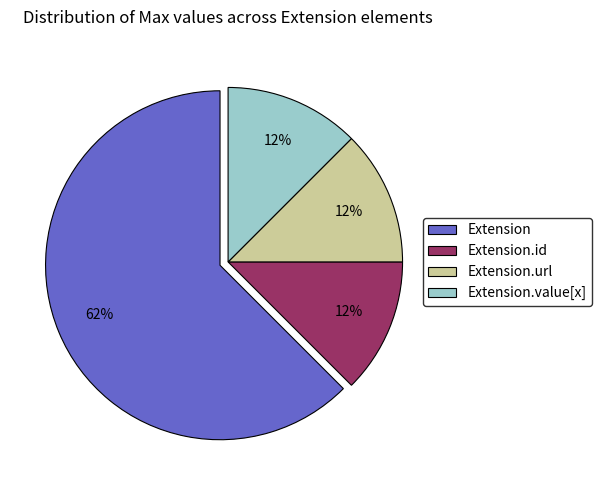

Is there any slice that represents more than half of the pie?

Yes